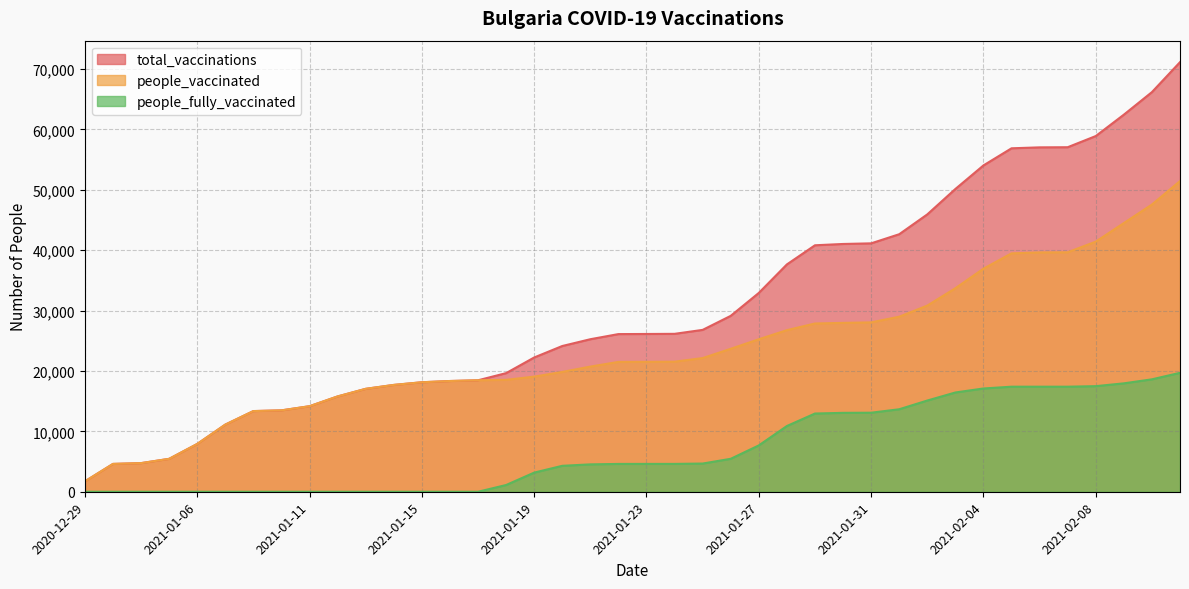

At which label does people_fully_vaccinated first exceed 4610?

2021-01-25